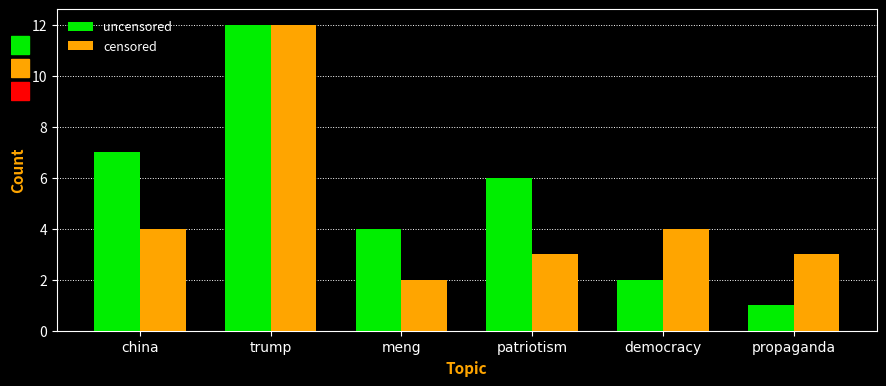

What is the difference between the highest and lowest values at patriotism?

3